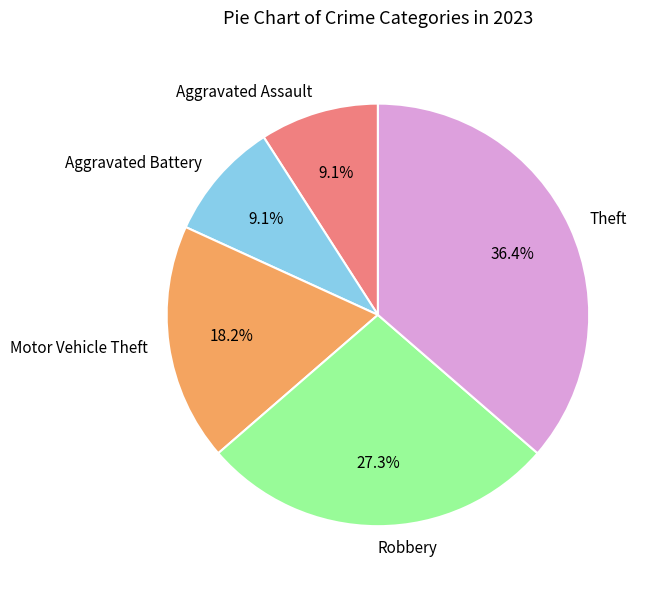

What is the largest slice in the pie chart?

Theft